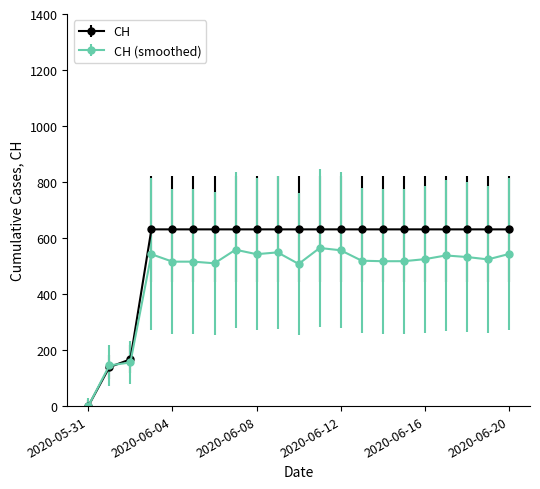

Which series has the largest total across all categories?

CH